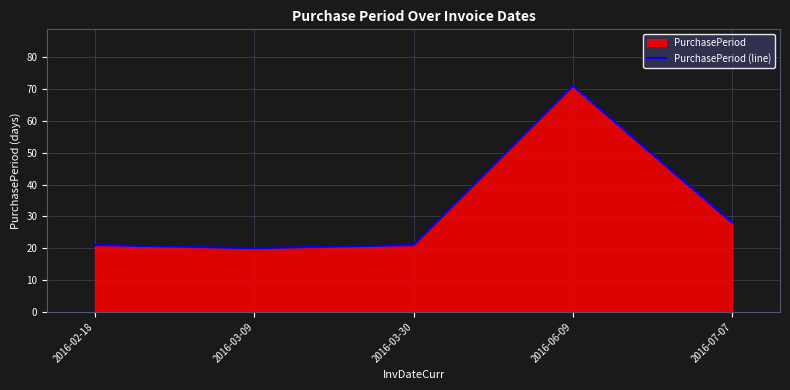

What is the minimum value shown in the chart?

20